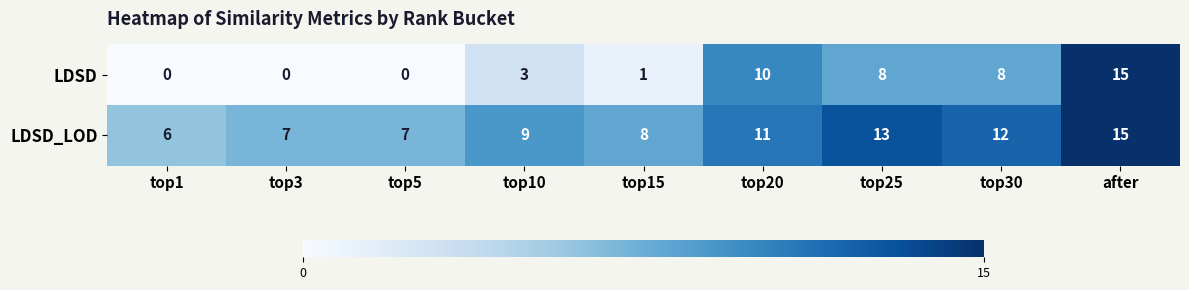

What is the difference between the maximum and minimum values in the LDSD_LOD series?

9